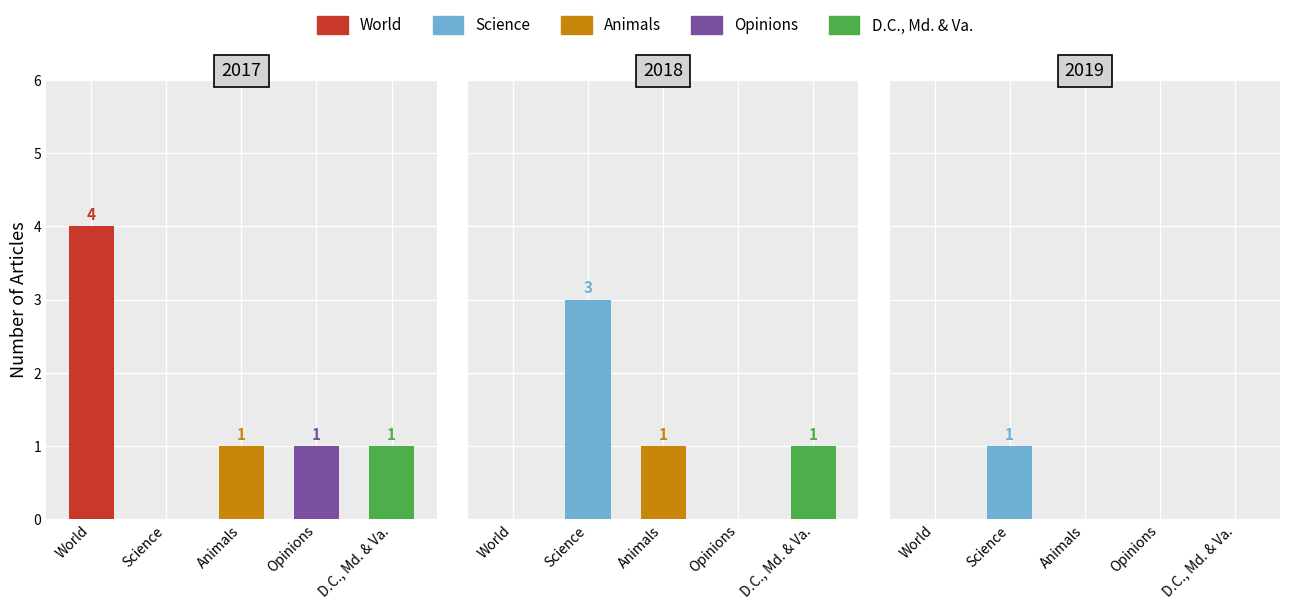

Which series has the widest spread of values?

World